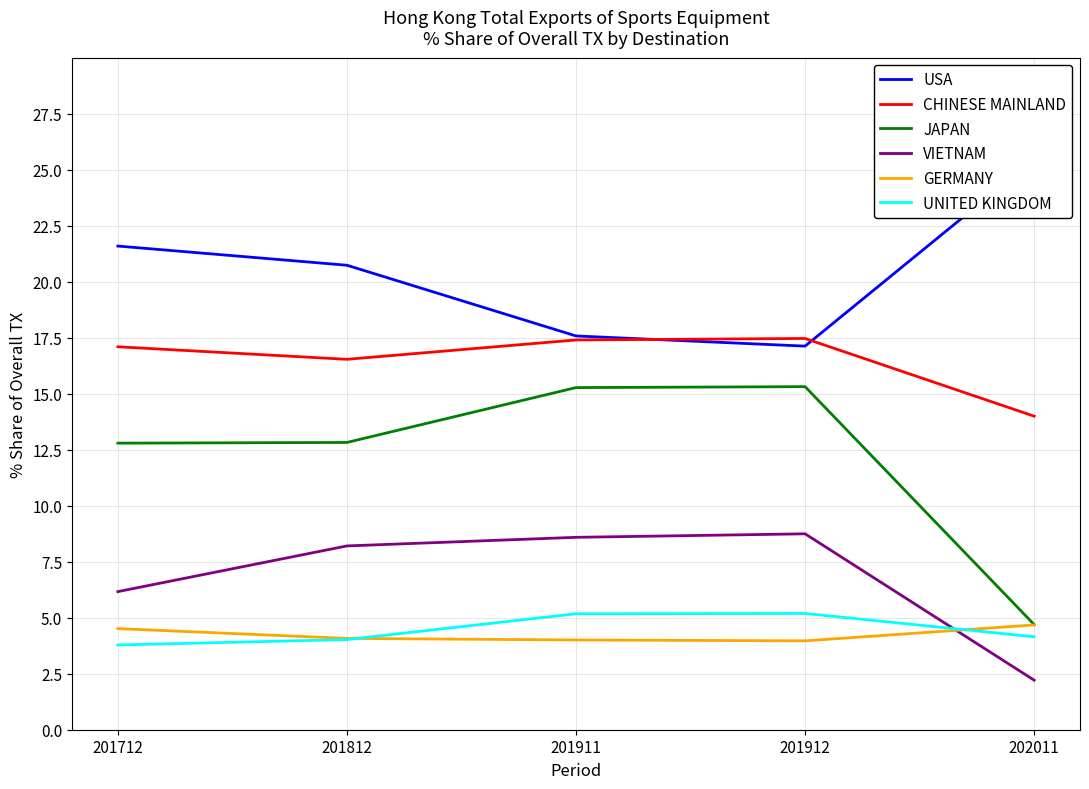

The CHINESE MAINLAND series shows 5.6 at 202011. True or false?

False